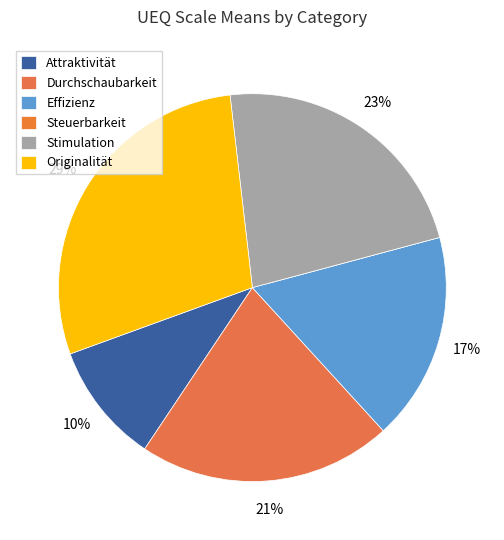

Between Effizienz and Steuerbarkeit, which is larger?

Effizienz